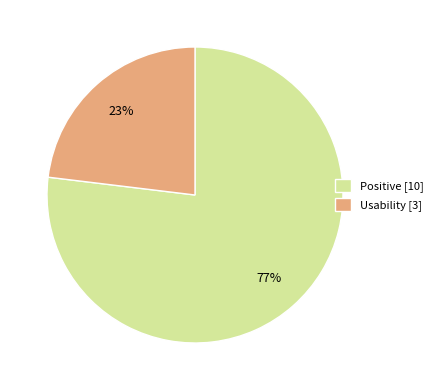

To the nearest percent, what is the difference between the Usability and Positive slice percentages?

54%